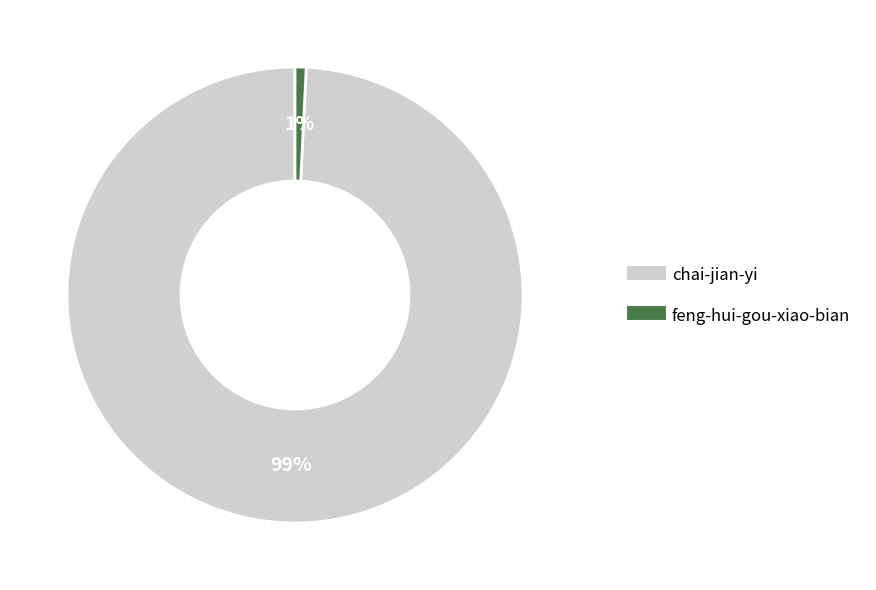

Is it true that feng-hui-gou-xiao-bian is 8% of the pie?

False